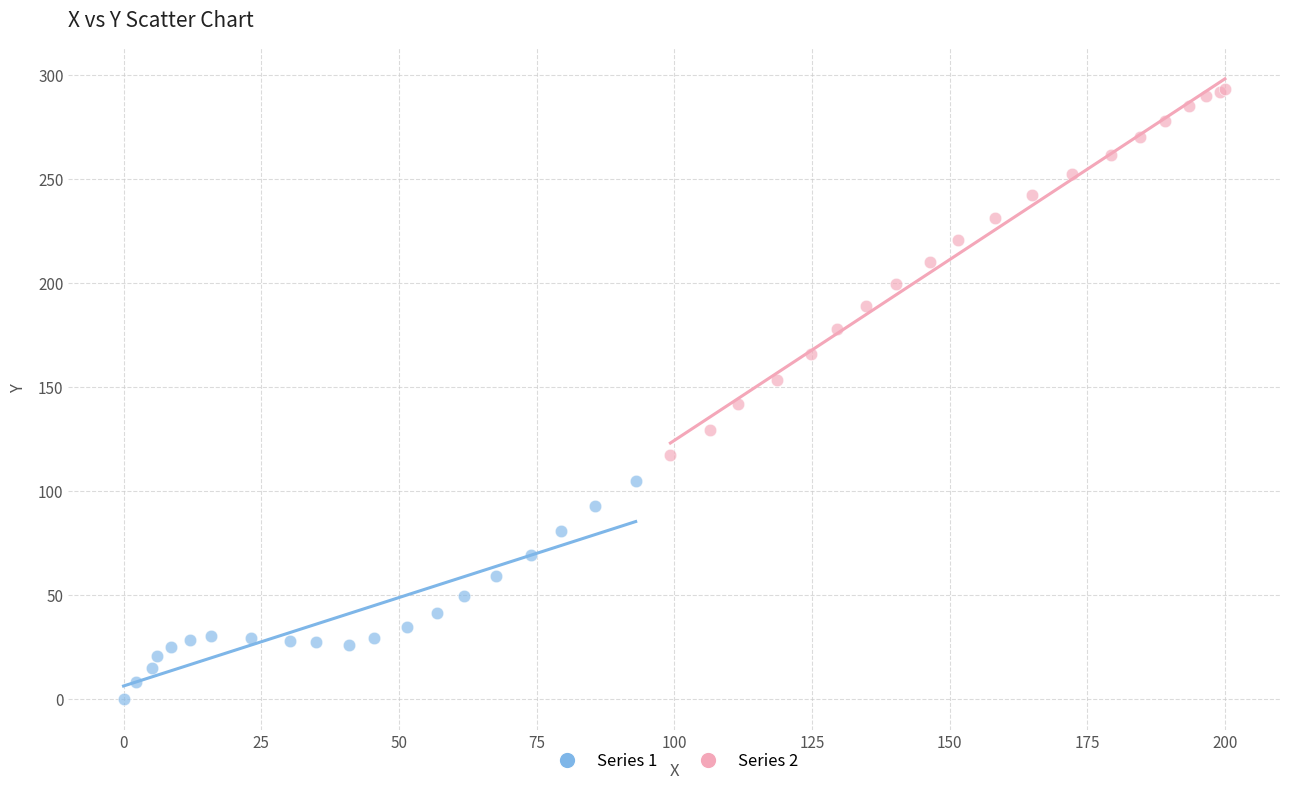

Which series reaches the minimum Y coordinate?

Series 1